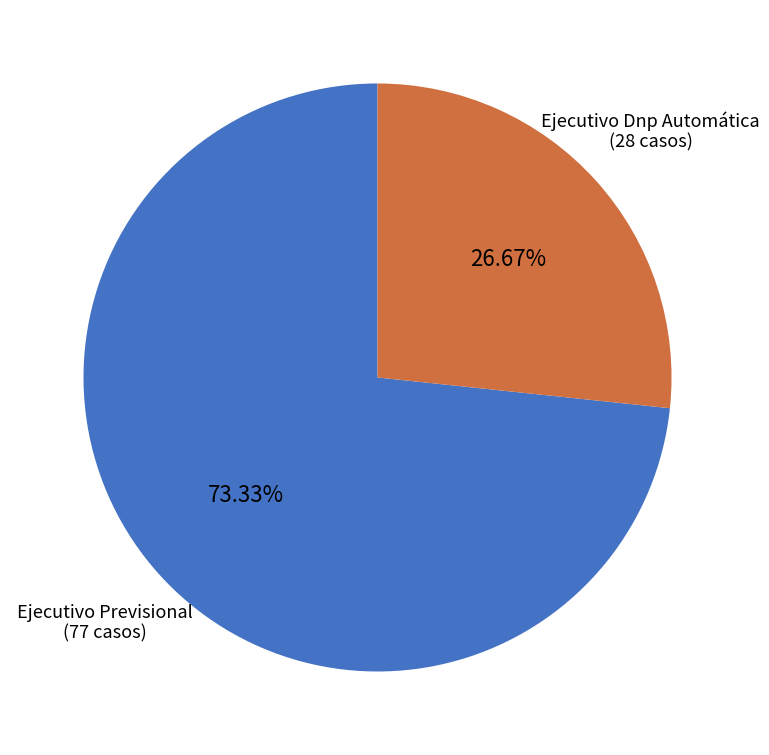

What portion of the pie excludes Ejecutivo Previsional?

26.7%